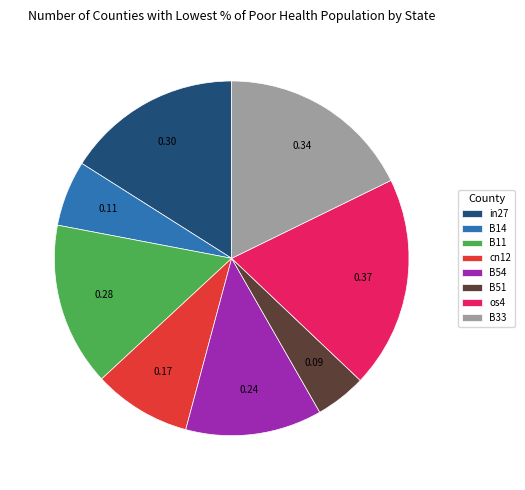

Do in27 and B54 together represent more than half of the pie?

No